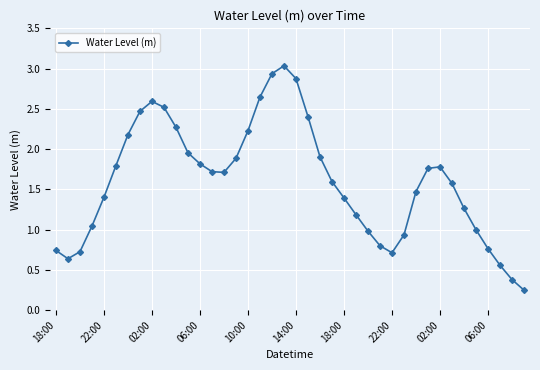

How many interior local peaks (higher than both neighbors) does the data have?

3